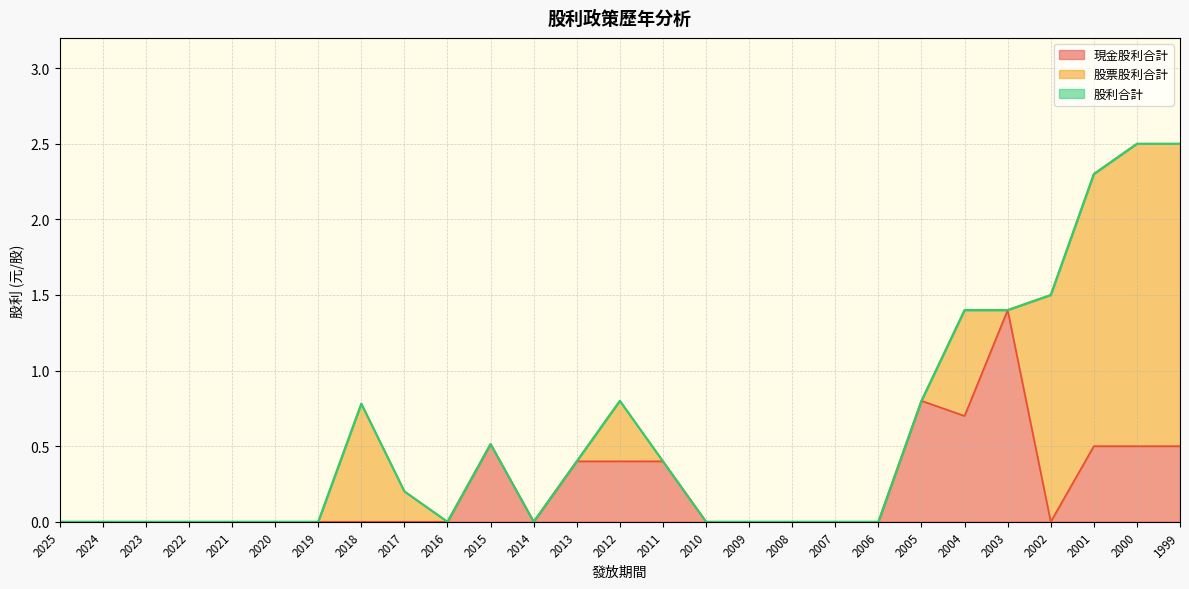

How many lines are shown in the chart?

3